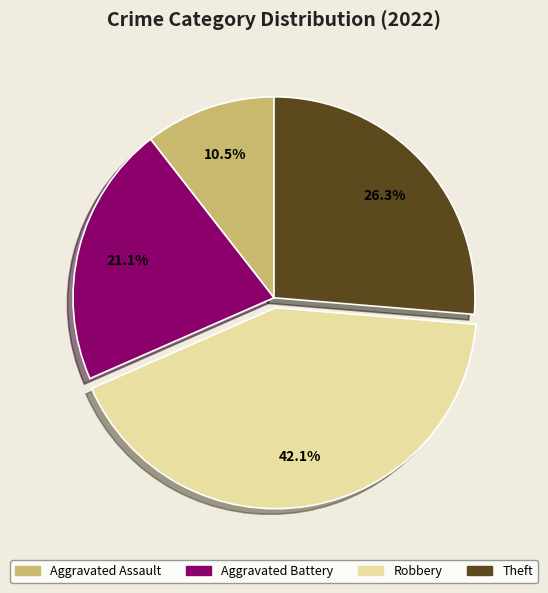

What percentage is NOT represented by Robbery?

57.9%